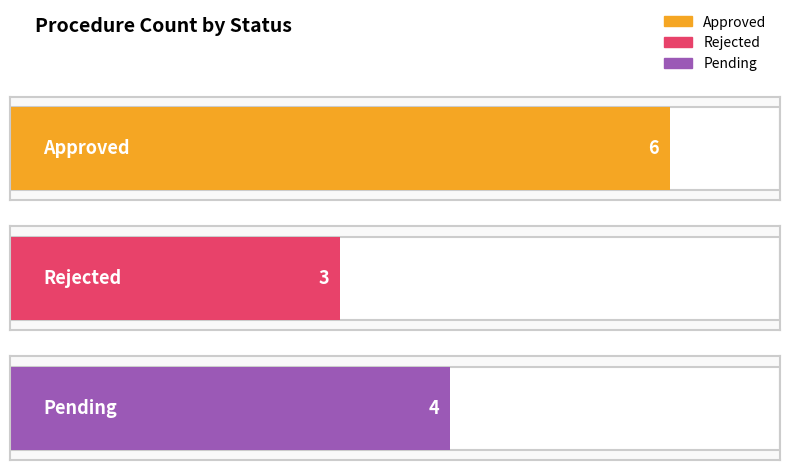

The chart shows a value of 2 at Approved. True or false?

False